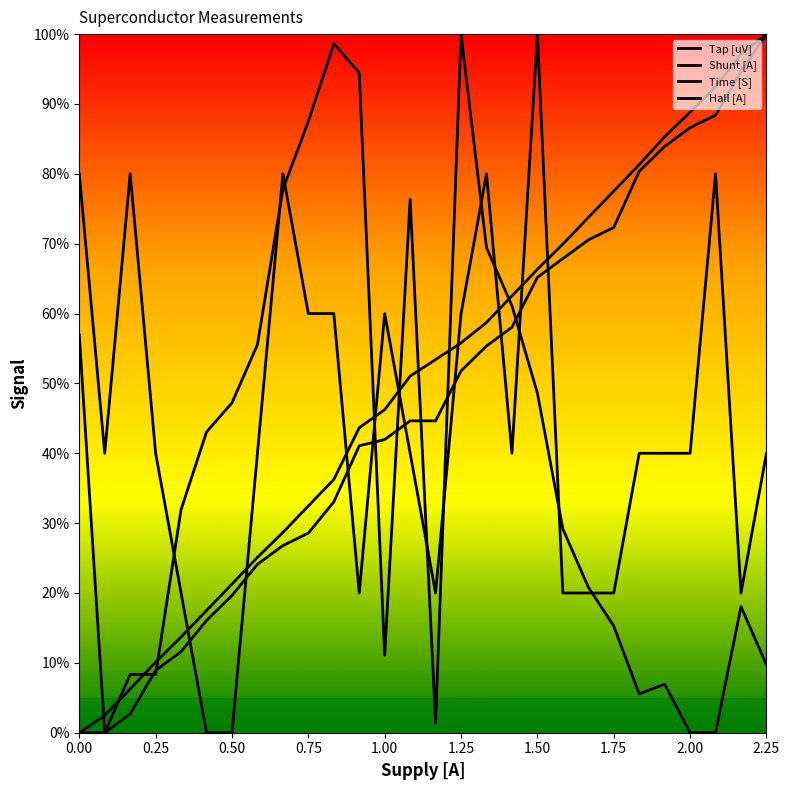

Where do Tap [uV] and Time [S] first cross each other?

1.00 and 1.25